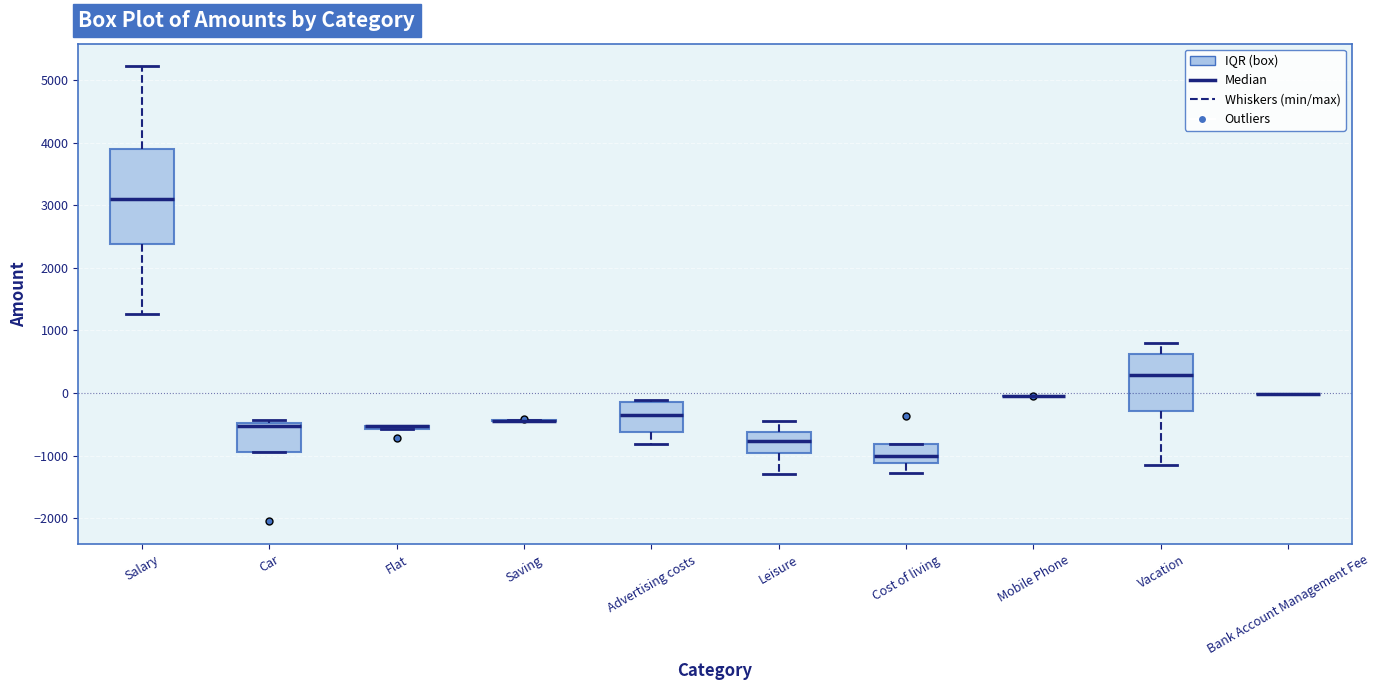

Where does the lower whisker of the box for Salary end on the y-axis? The values are not printed on the chart, so give them approximately, as read against the axis.

1300